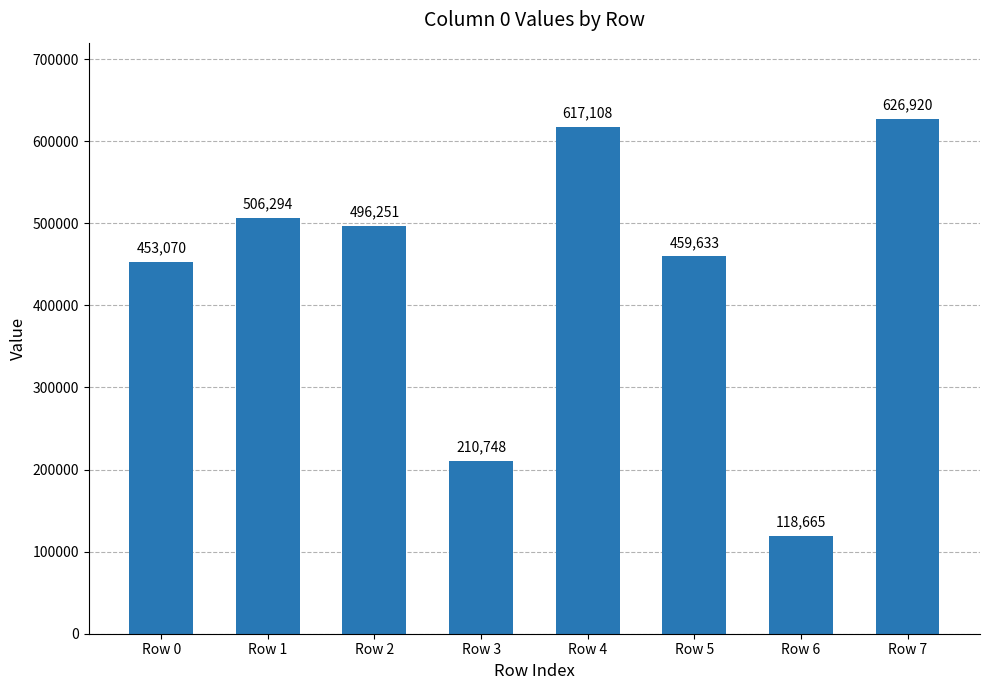

The value at Row 3 is 355216. True or false?

False